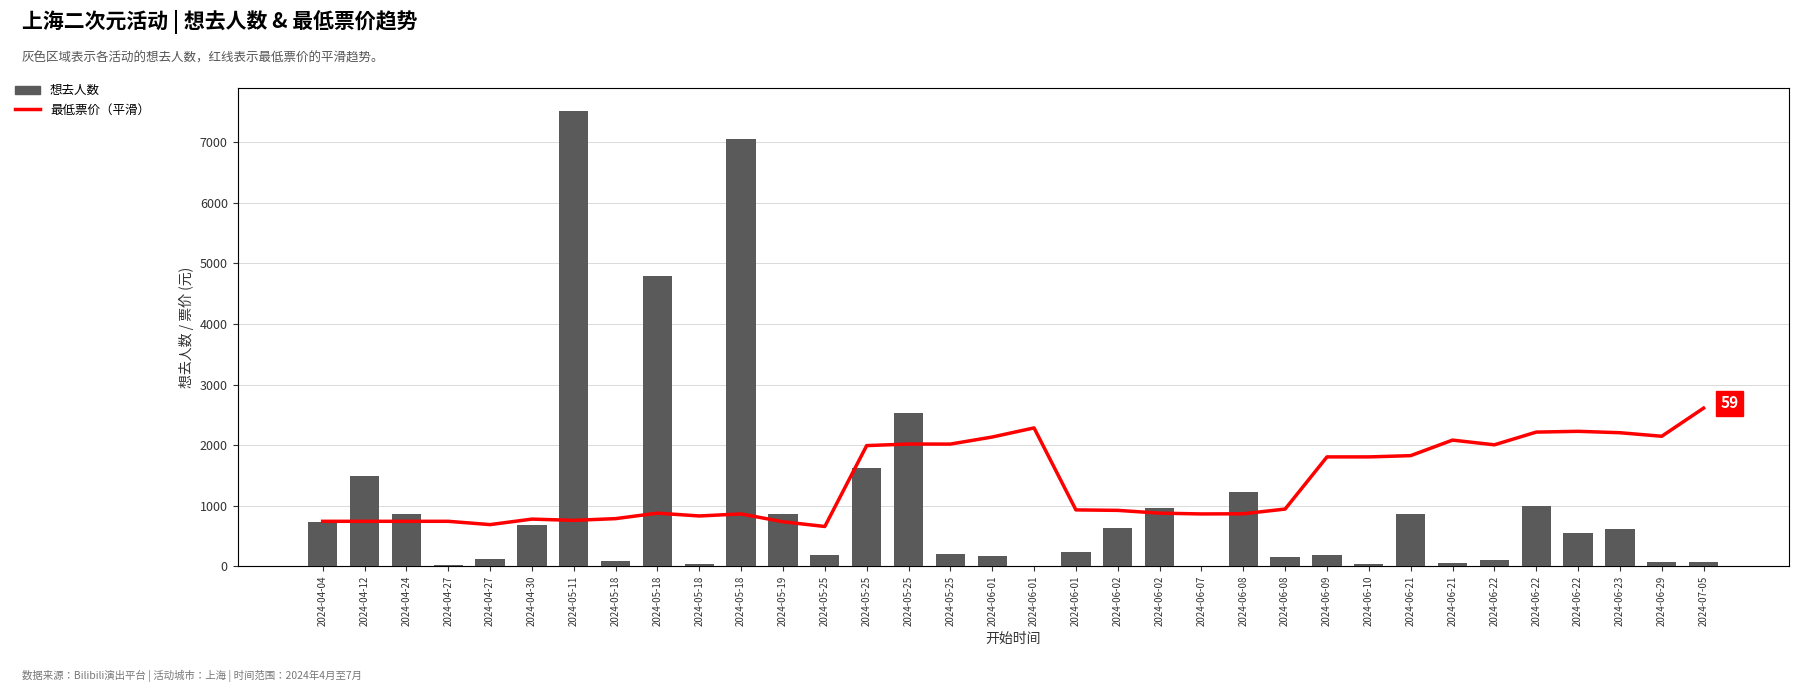

Reading left to right, transcribe all the data shown in this chart.

最低票价（平滑）: 741.7	741.7	741.7	741.7	687.3	778.0	757.3	785.8	876.6	829.9	863.6	733.9	656.1	1991.8	2017.7	2016.9	2133.6	2284.0	930.3	922.2	876.3	863.4	866.2	944.0	1805.3	1805.3	1826.0	2082.5	2004.7	2214.8	2227.8	2204.4	2146.1	2610.7
想去人数: 732.0	1494.0	855.0	18.0	115.0	678.0	7521.0	78.0	4800.0	32.0	7062.0	861.0	182.0	1621.0	2524.0	208.0	171.0	7.0	227.0	638.0	954.0	3.0	1231.0	150.0	186.0	31.0	860.0	45.0	104.0	990.0	551.0	609.0	74.0	64.0